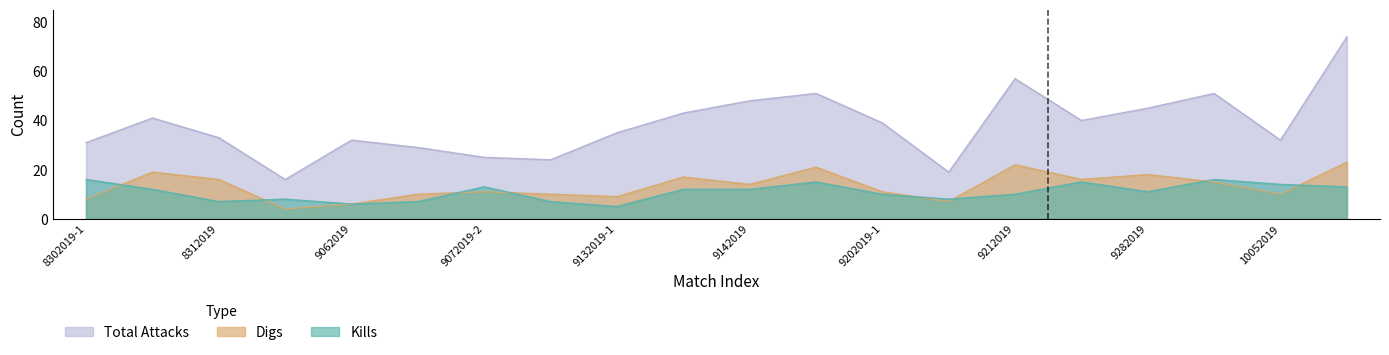

How many intersections are there between Digs and Kills?

8